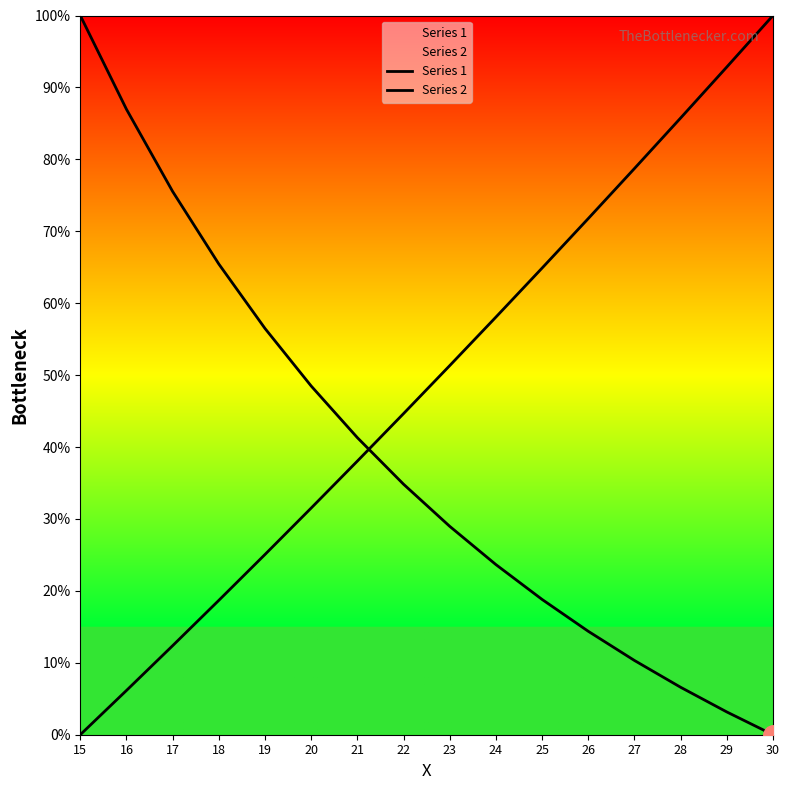

What is the difference between the Series 2 values at 20 and 22?

13.1